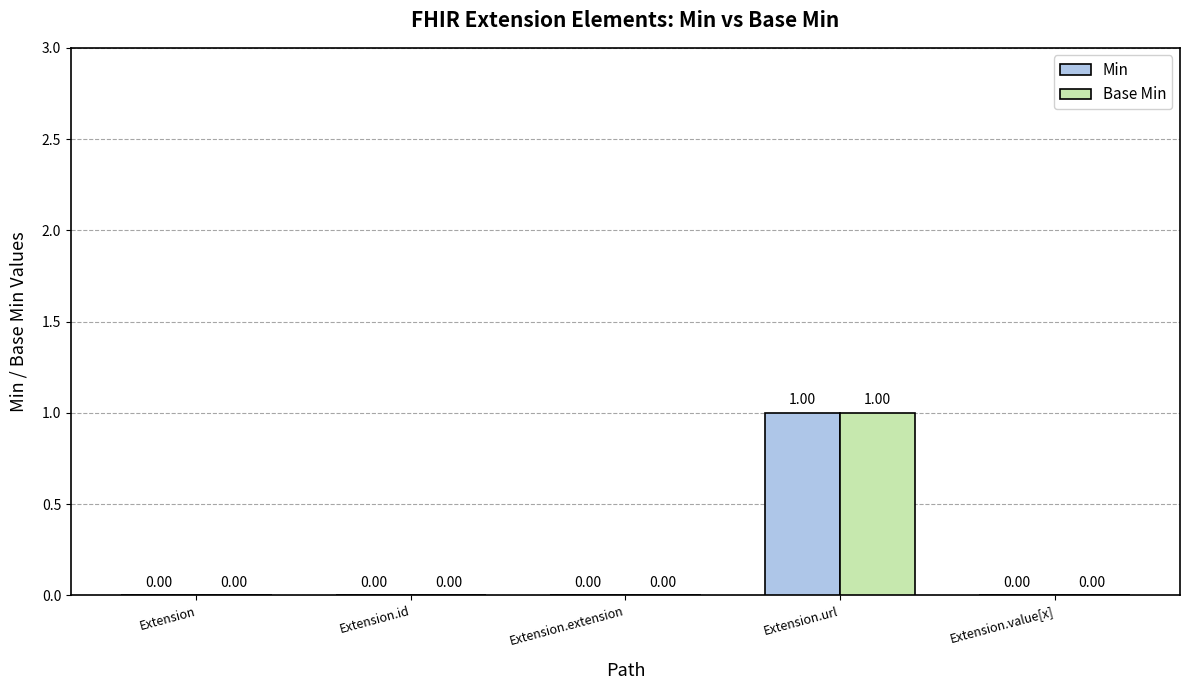

Reading left to right, extract all data points from this chart.

Min: 0	0	0	1	0
Base Min: 0	0	0	1	0